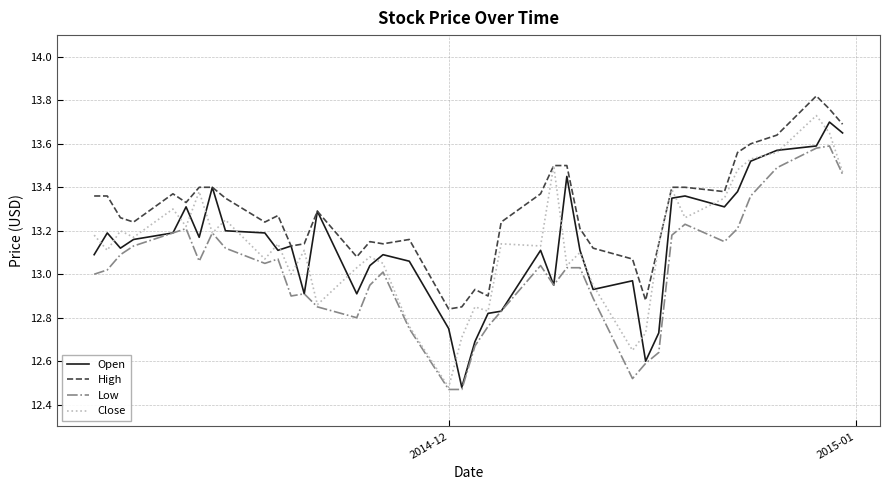

Which series has the largest total across all categories?

High